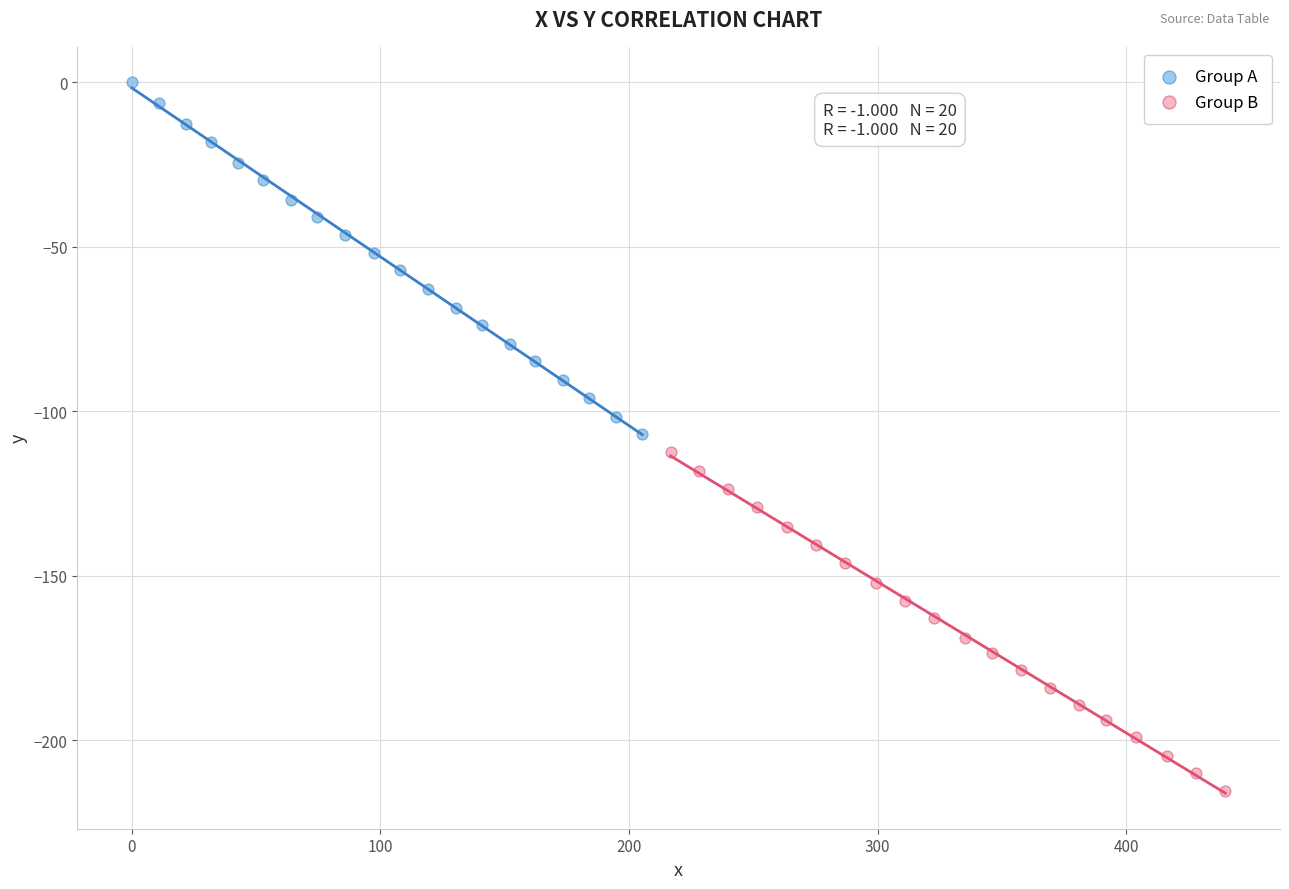

Which series contains the highest Y value?

Group A